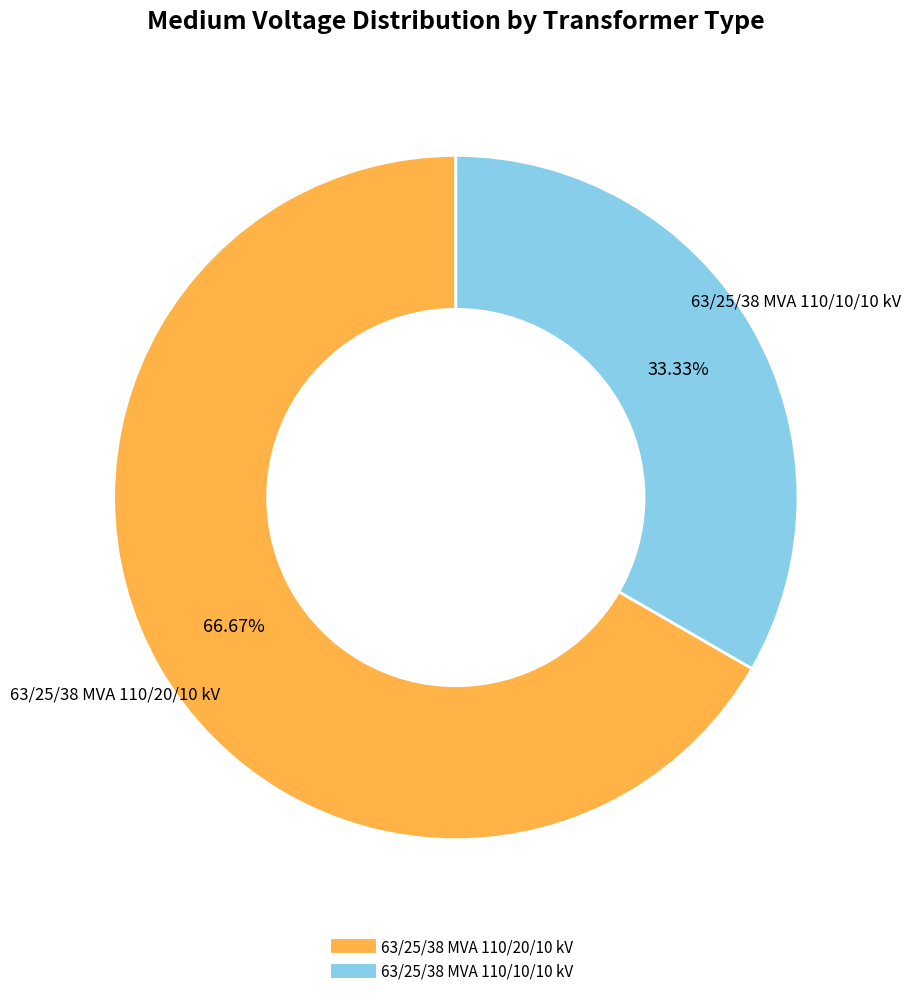

Do 63/25/38 MVA 110/20/10 kV and 63/25/38 MVA 110/10/10 kV together represent more than half of the pie?

Yes